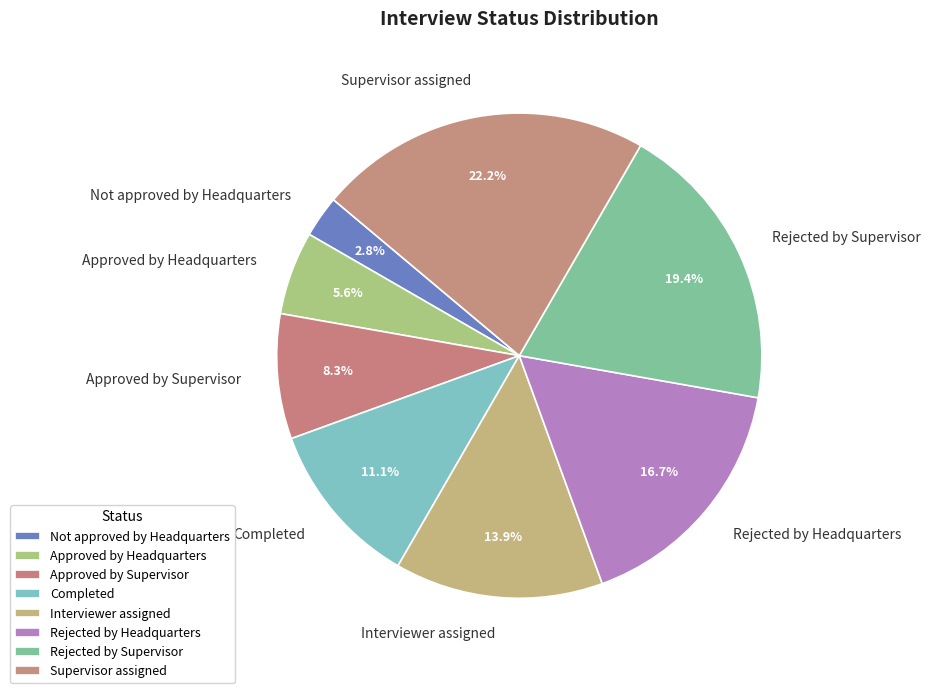

To the nearest percent, what is the combined percentage of Approved by Headquarters and Rejected by Supervisor?

25%